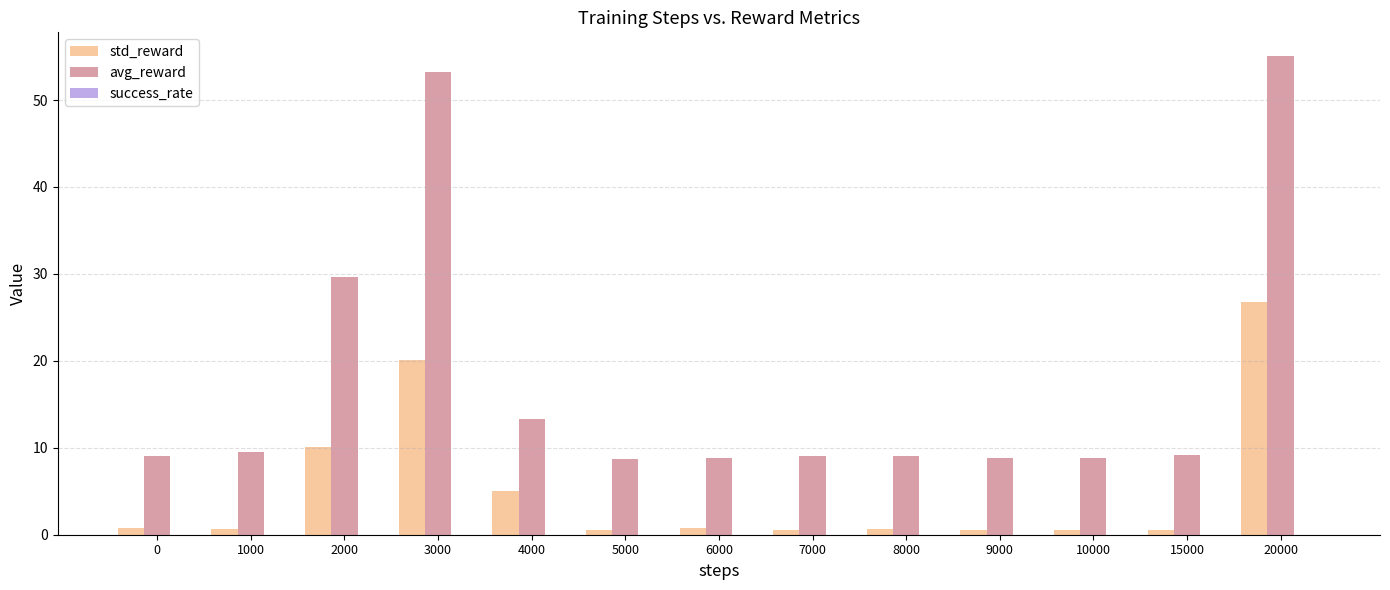

What is the lowest value of the avg_reward series?

8.7